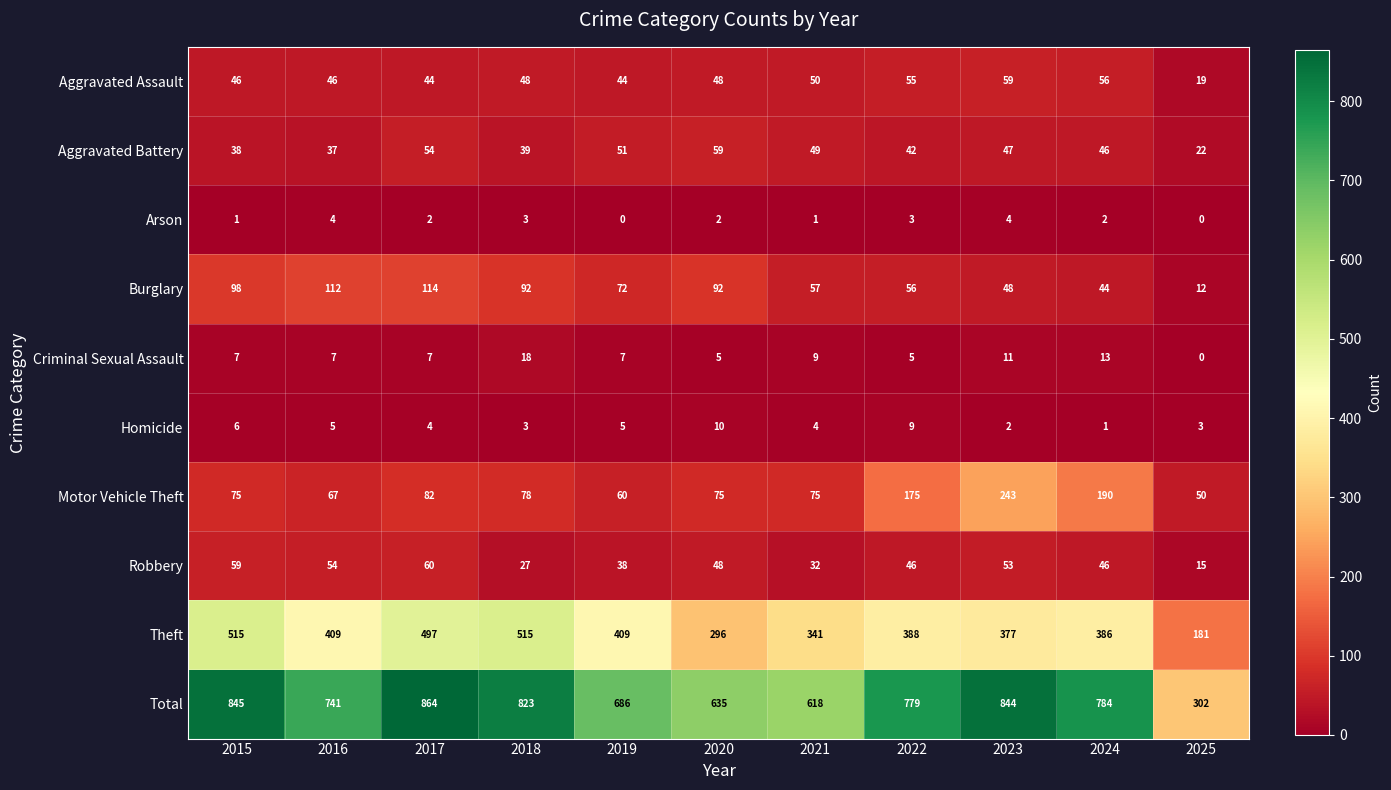

Which category has the lowest value in the Robbery series?

2025